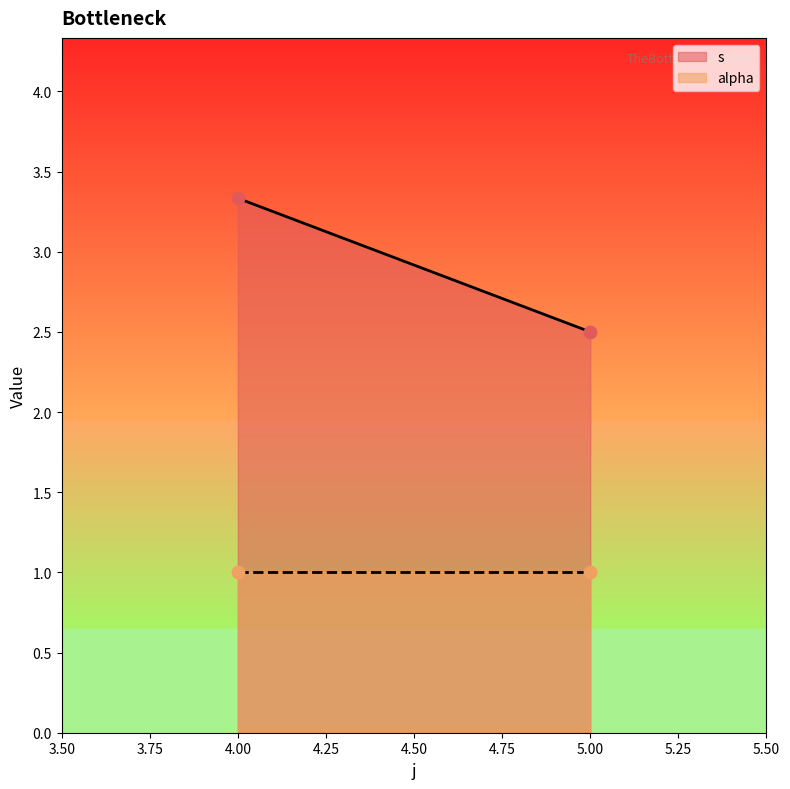

What are all the series names shown in the legend?

s, alpha